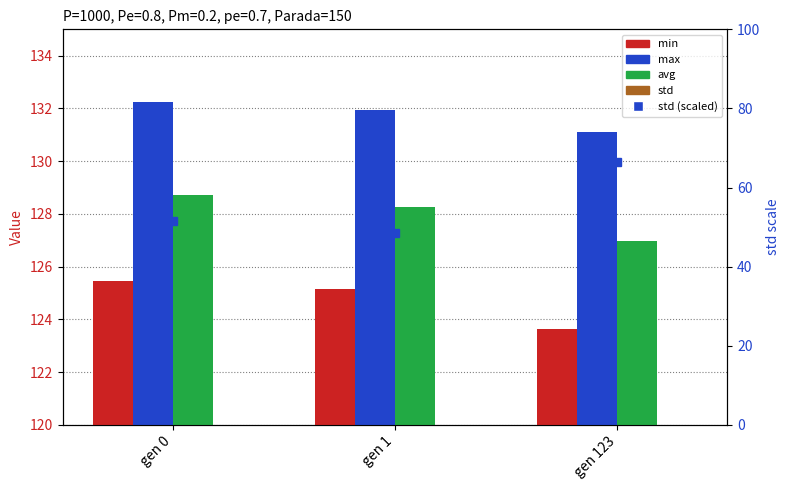

What is the total value across all series at gen 123?

449.6